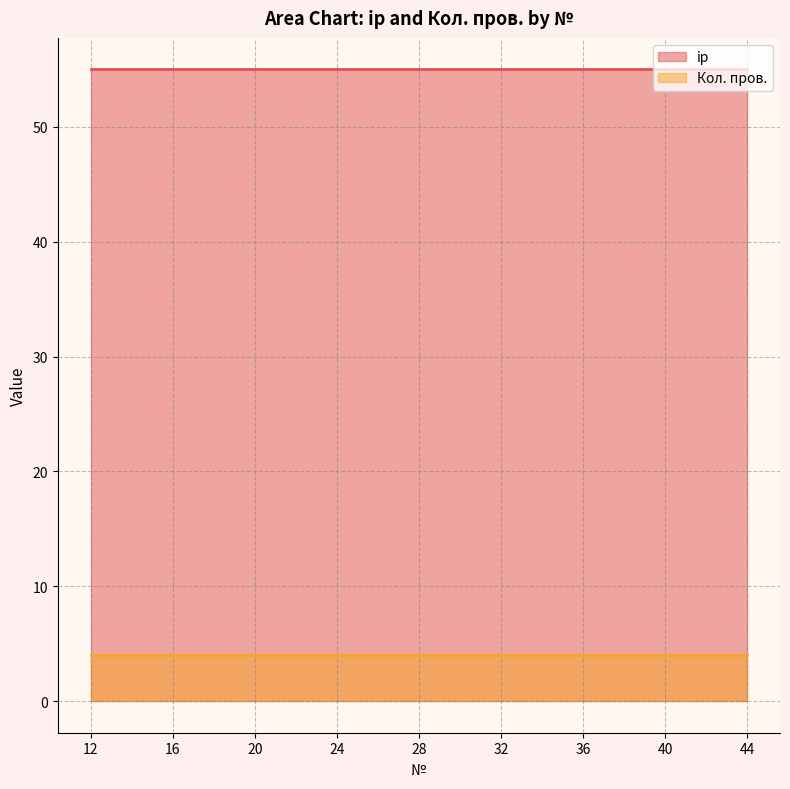

Between 16 and 40, which series saw the biggest shift?

ip